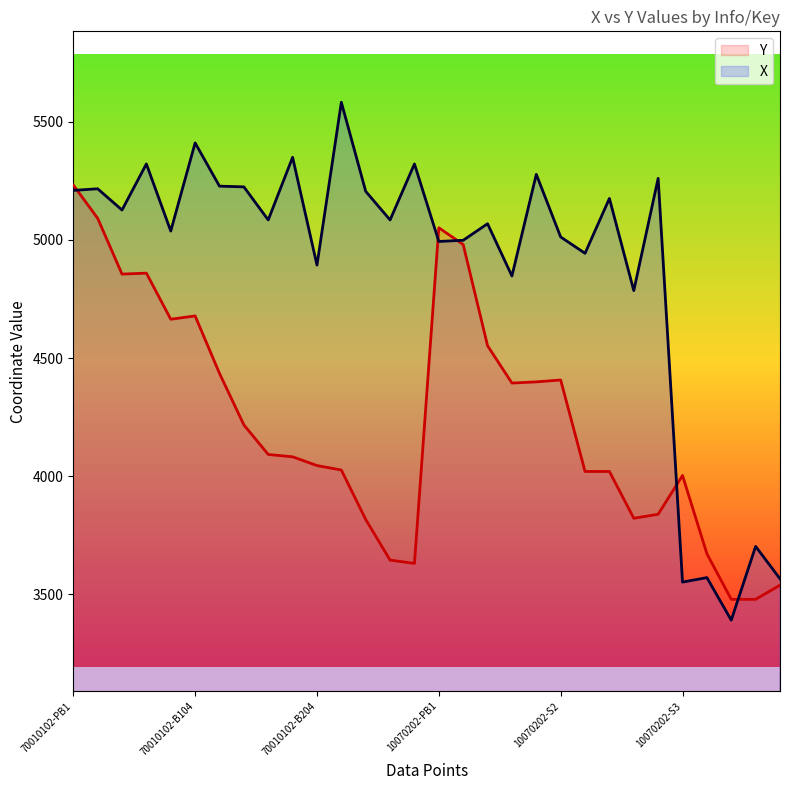

How many intersections are there between X and Y?

5